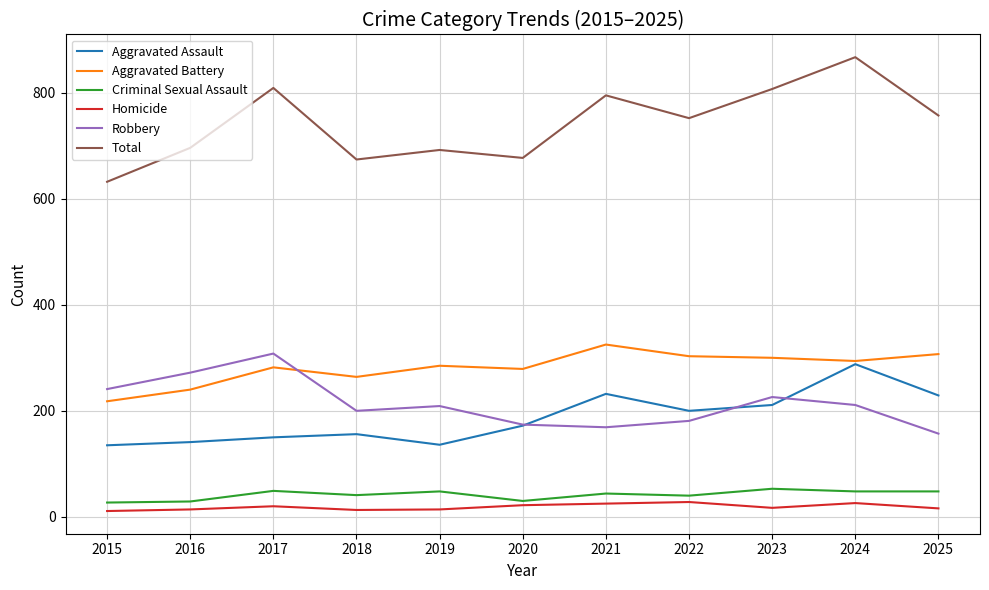

Between 2018 and 2024, which series saw the biggest shift?

Total